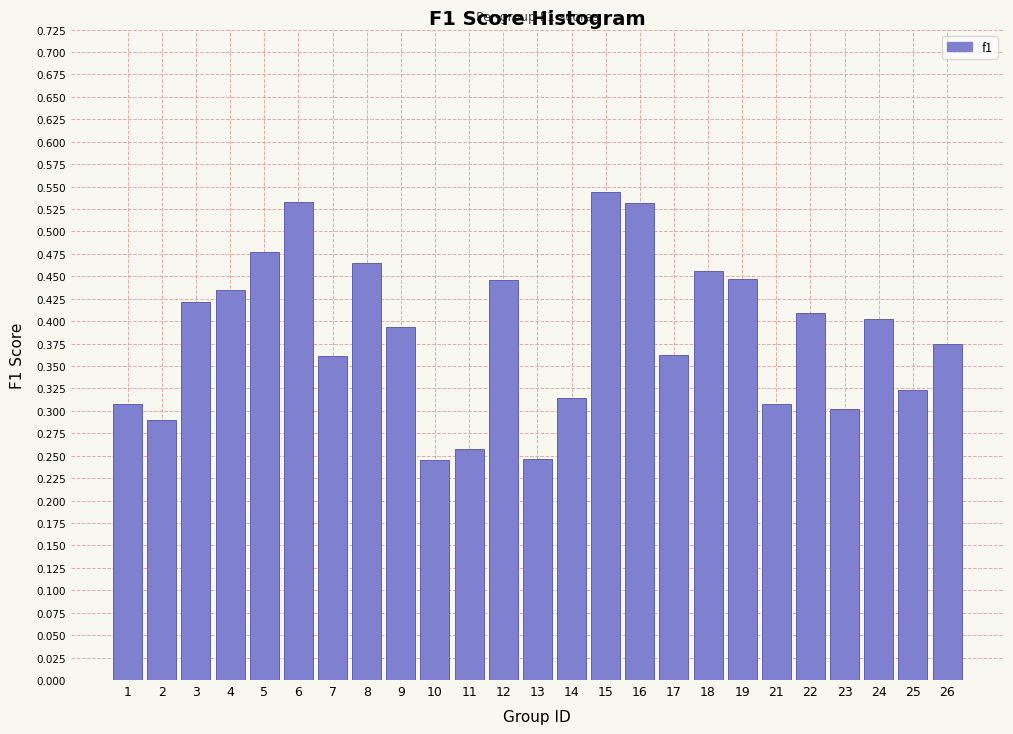

The chart shows a value of 0.2 at 23. True or false?

False